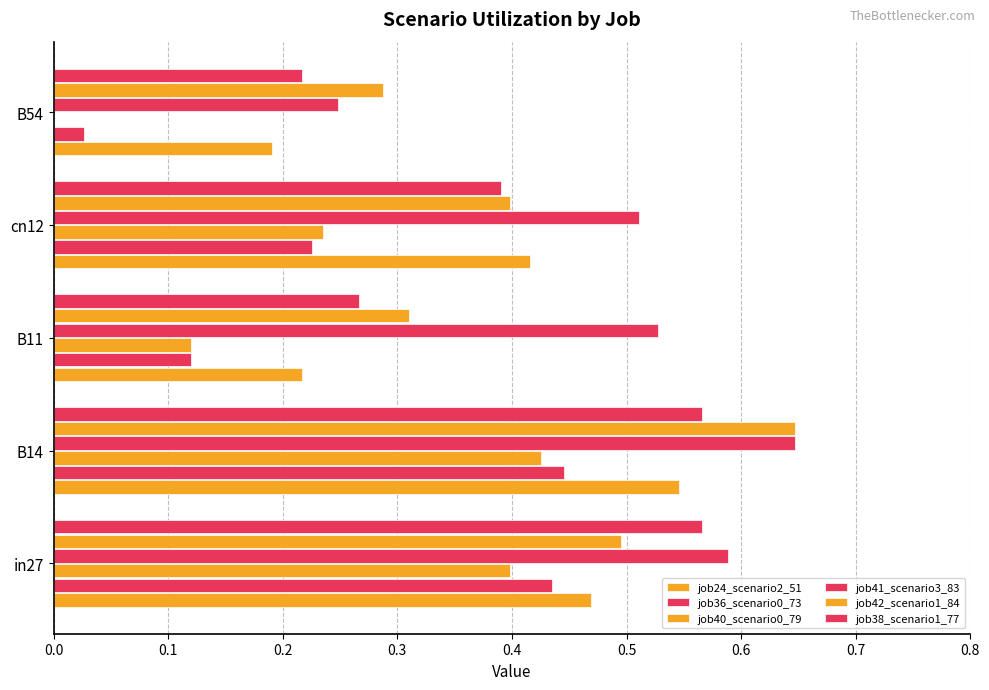

What is the highest value of the job41_scenario3_83 series?

0.6